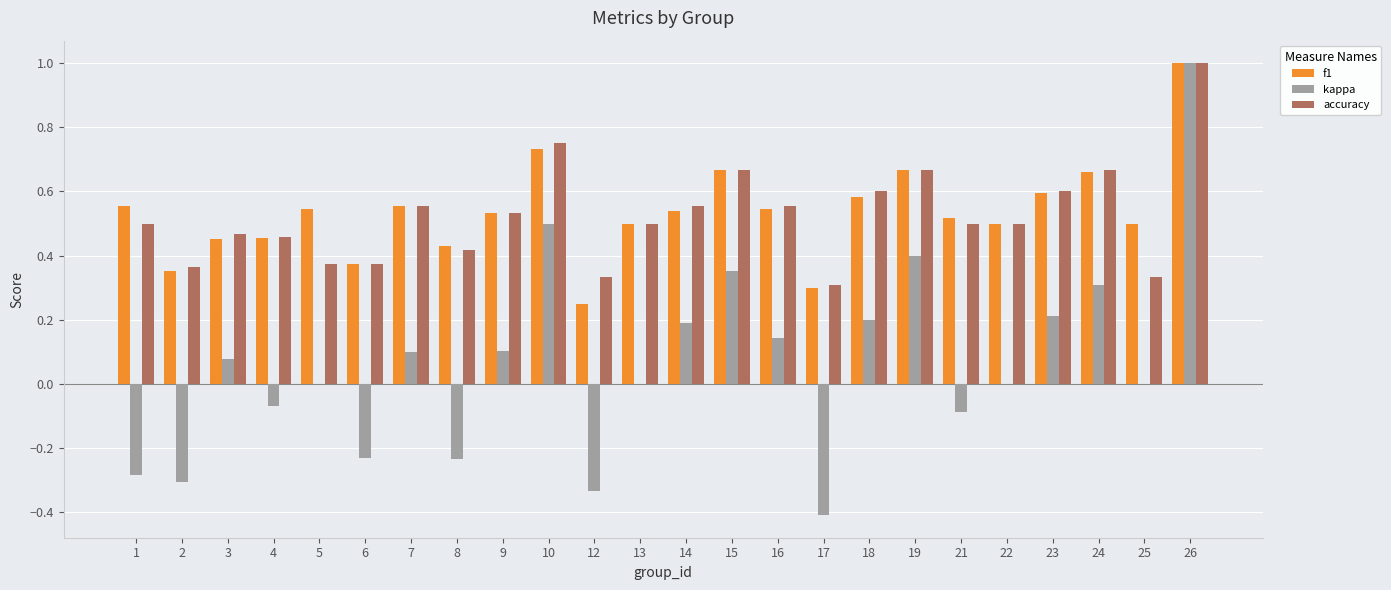

Which label corresponds to the largest value in the chart?

26